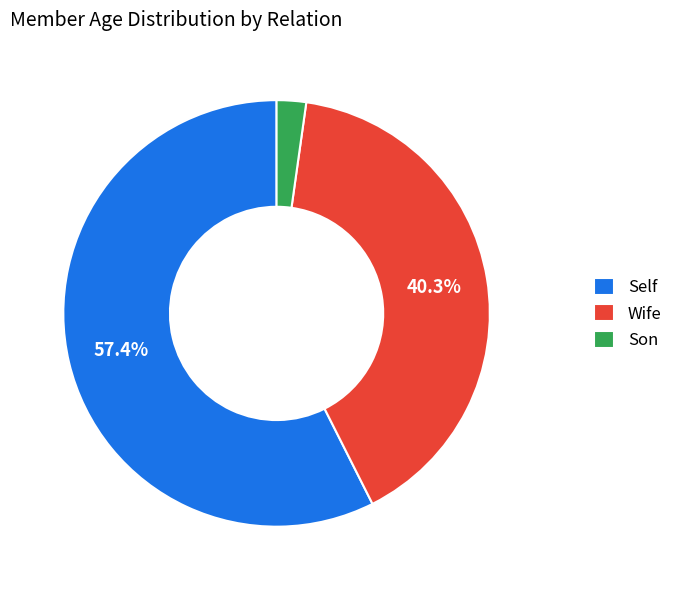

What is the smallest slice in the pie chart?

Son